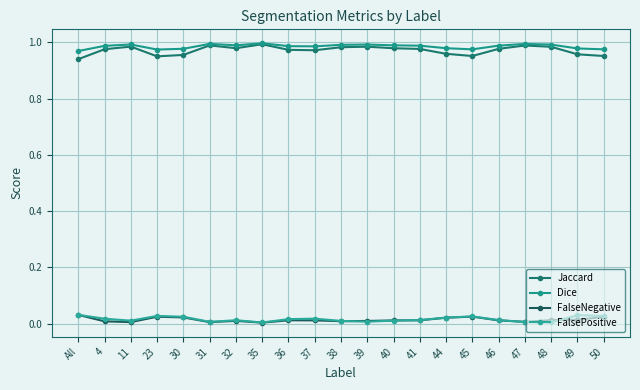

Which series has the largest total across all categories?

Dice